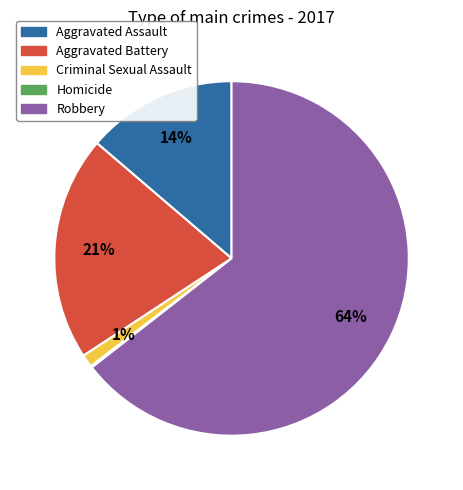

Do Robbery and Aggravated Battery together represent more than half of the pie?

Yes